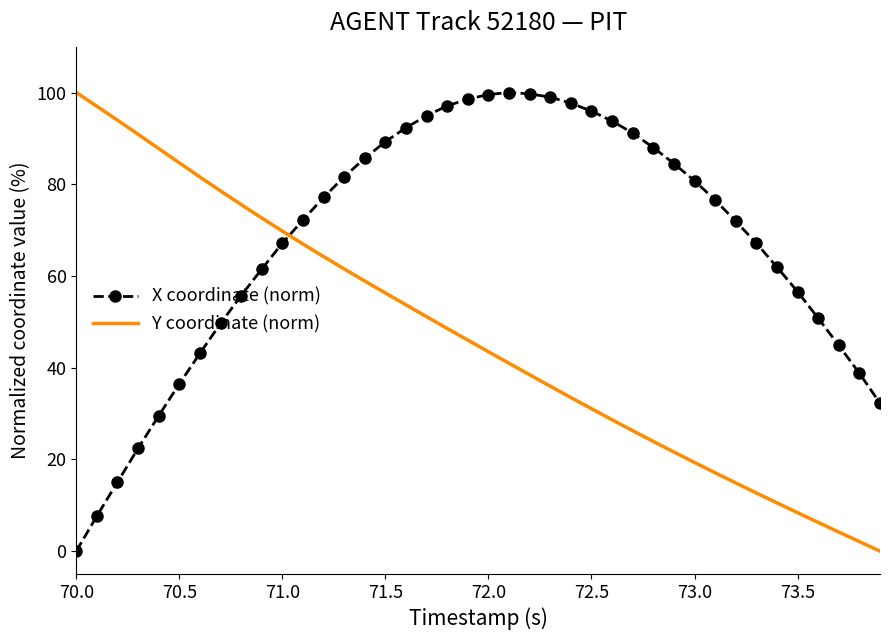

Rank the series by their average value, from lowest to highest.

Y coordinate (norm), X coordinate (norm)